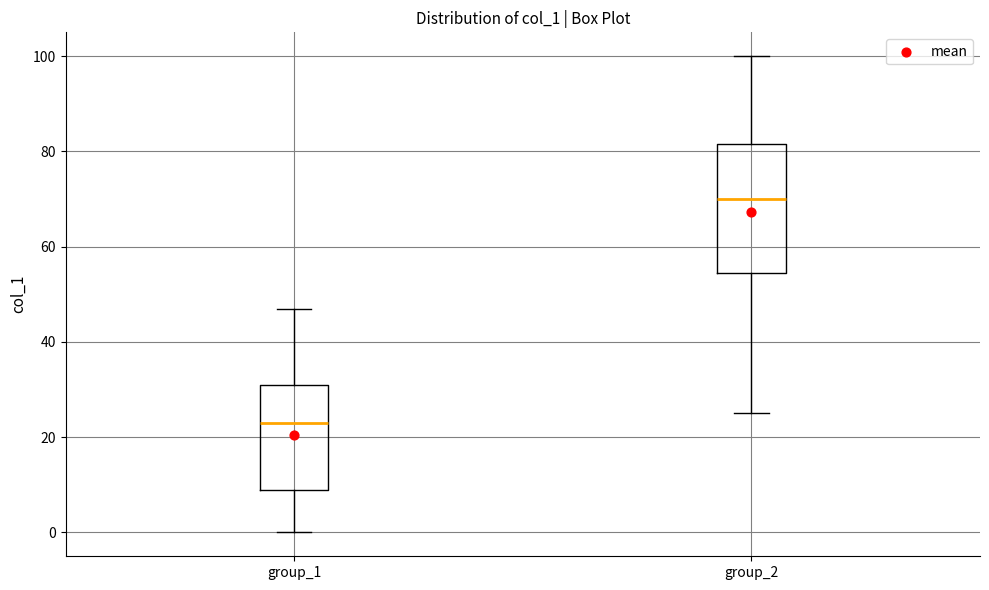

Which box has the highest median line?

group_2